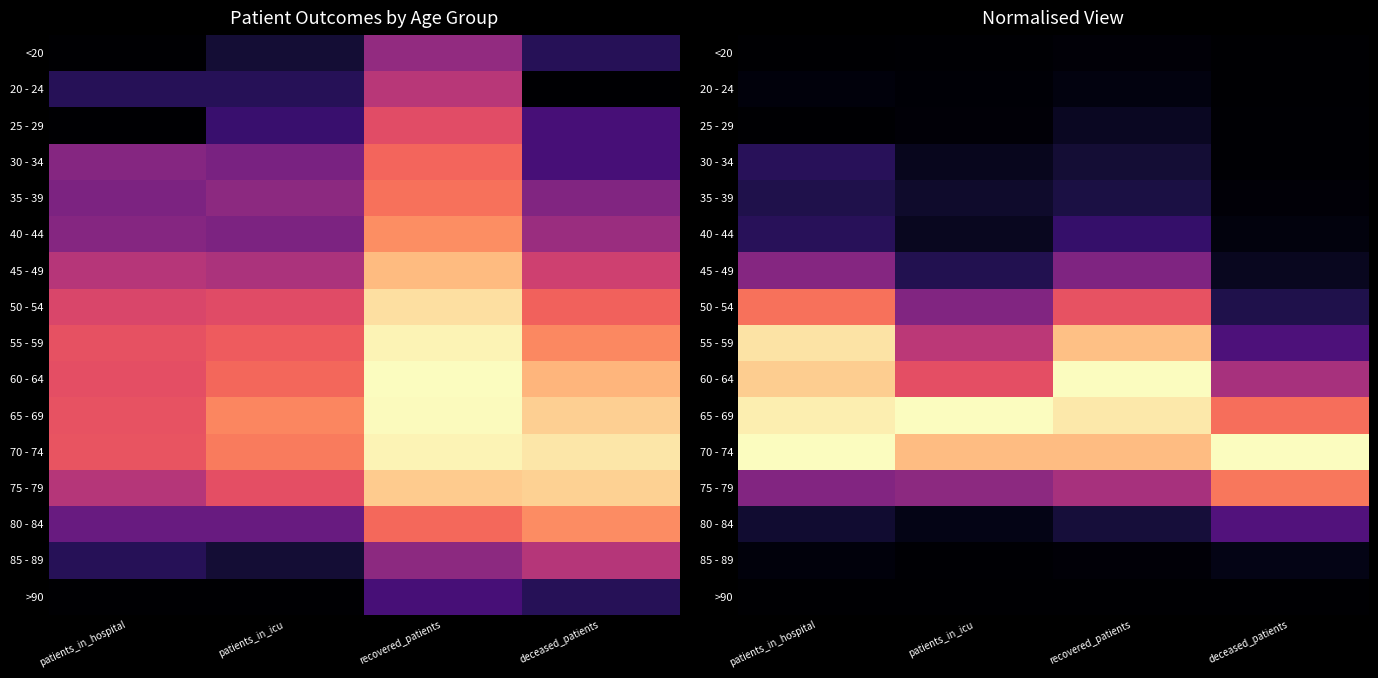

At which category does the chart reach its peak across all series?

recovered_patients